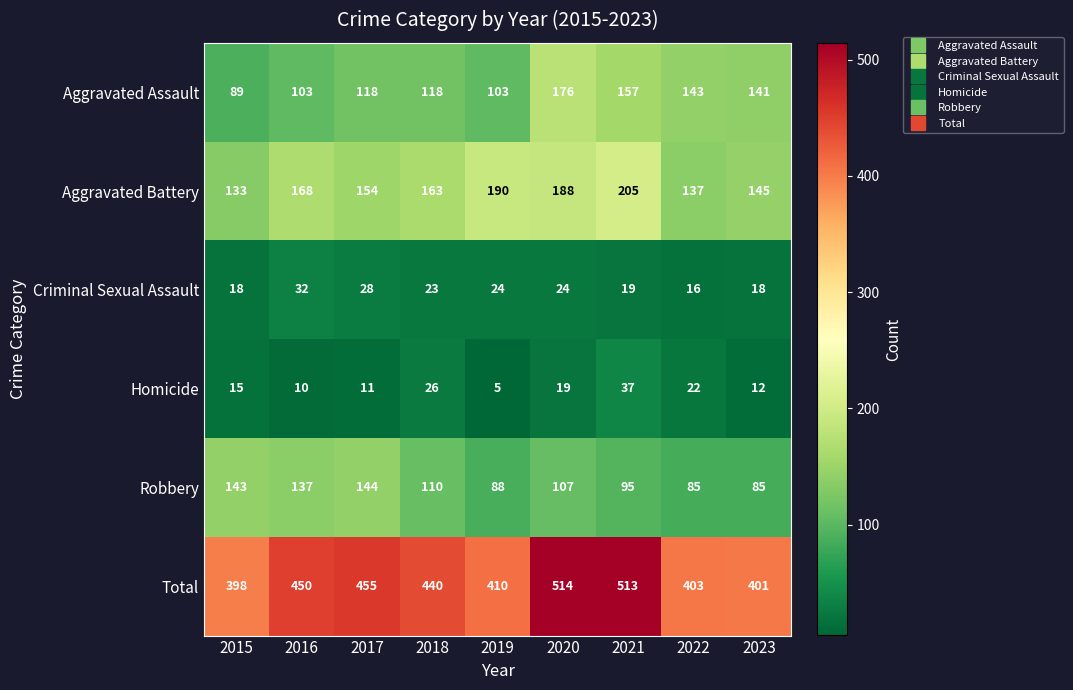

Which series has the largest total across all categories?

Total